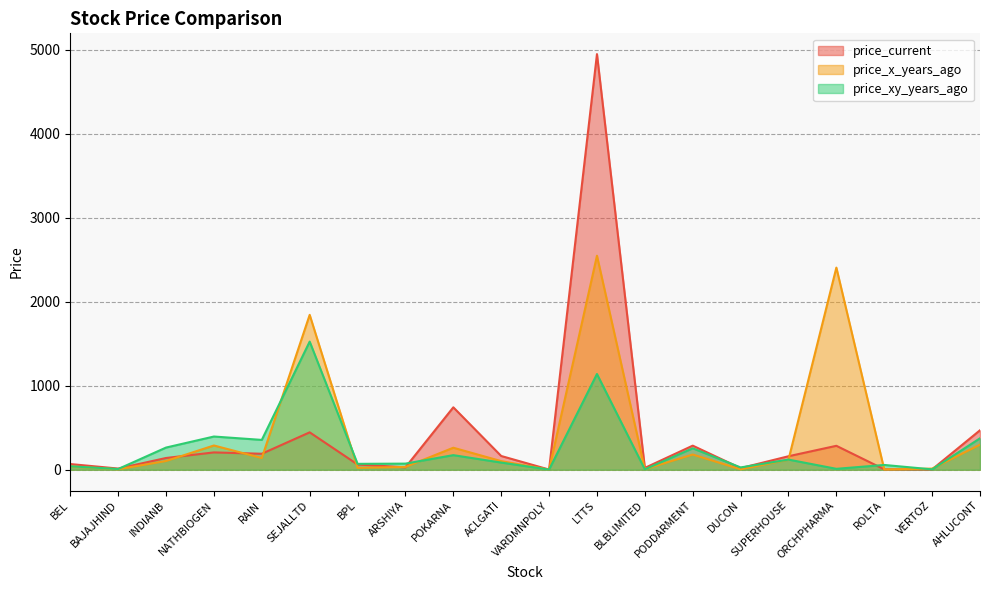

How many lines are shown in the chart?

3